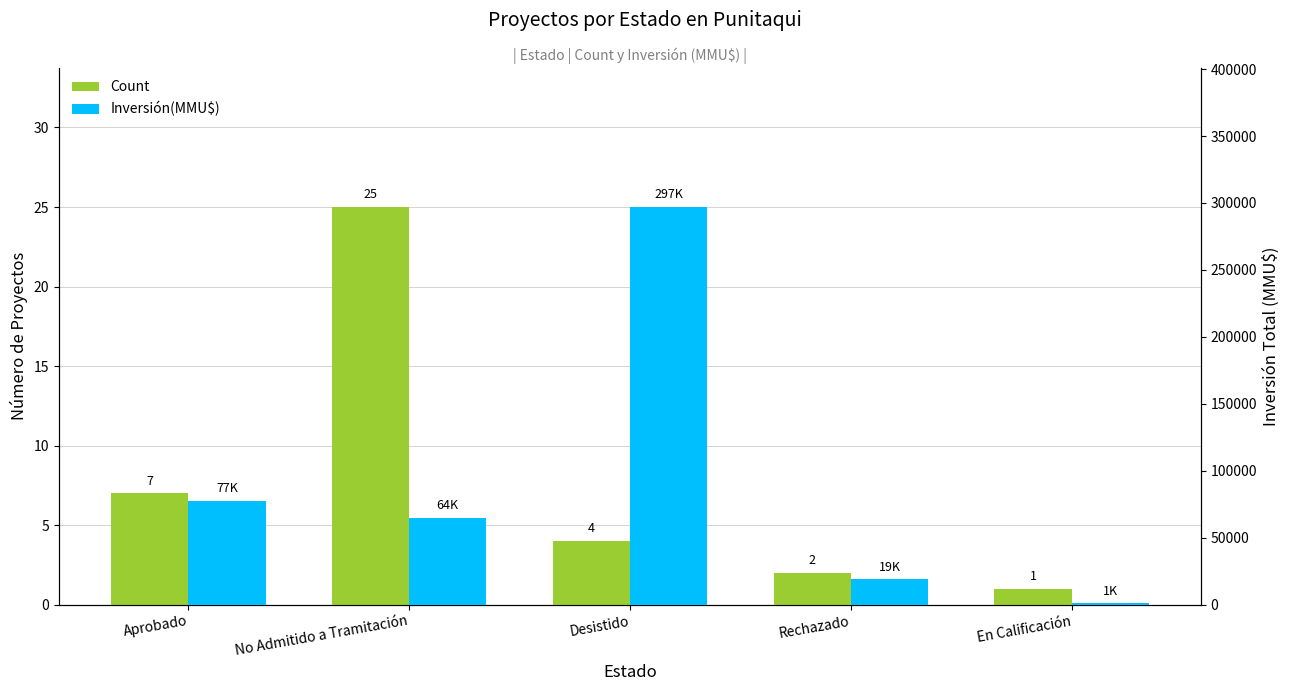

What is the maximum value shown in the chart?

297000